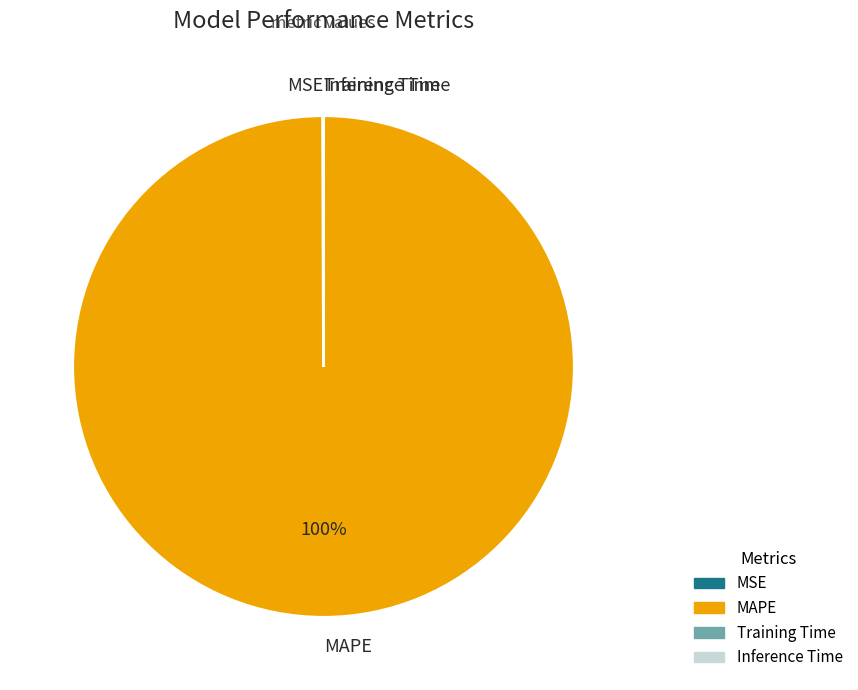

Does MAPE account for over 50% of the chart?

Yes